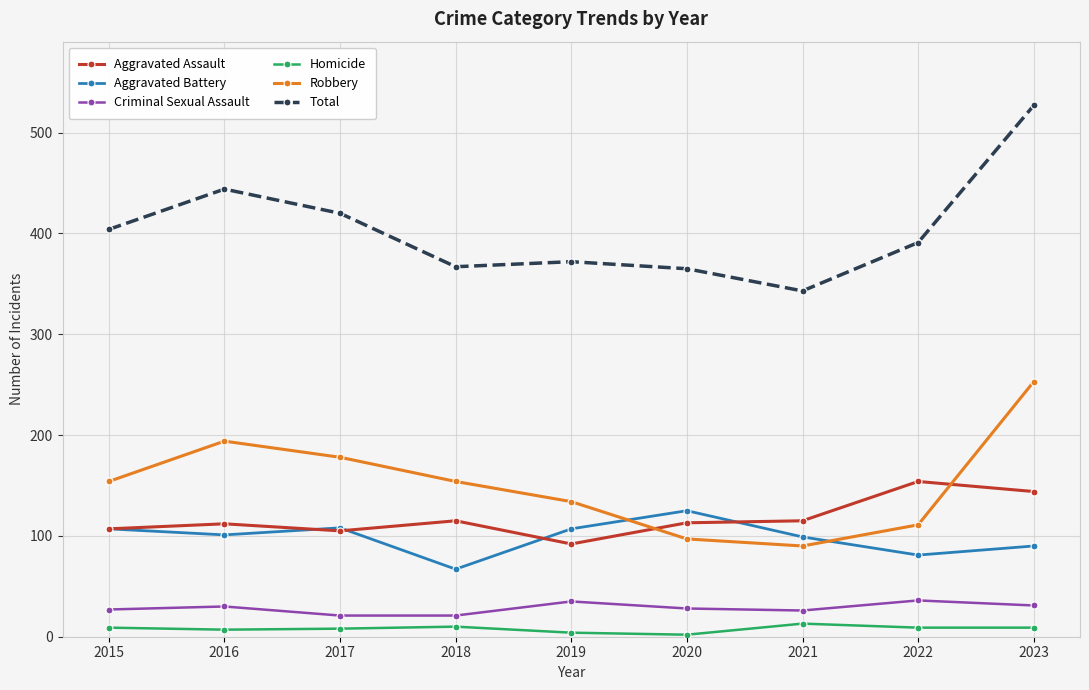

What is the average value of the Aggravated Battery series?

98